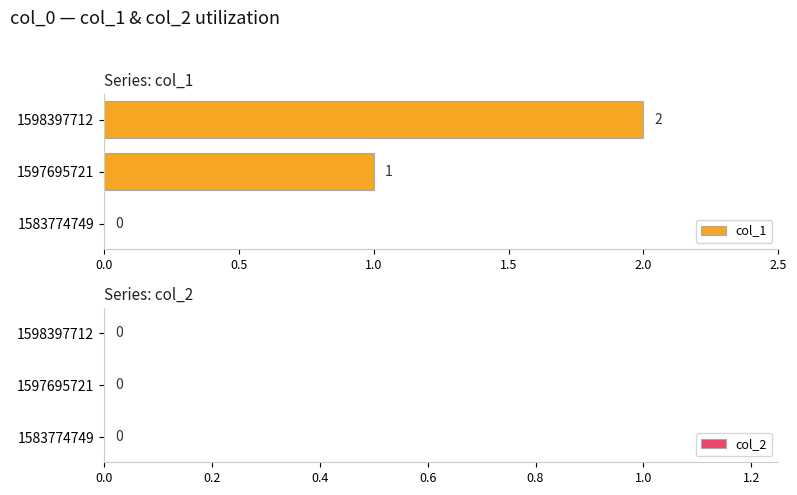

At which label is the value closest to 1?

1597695721